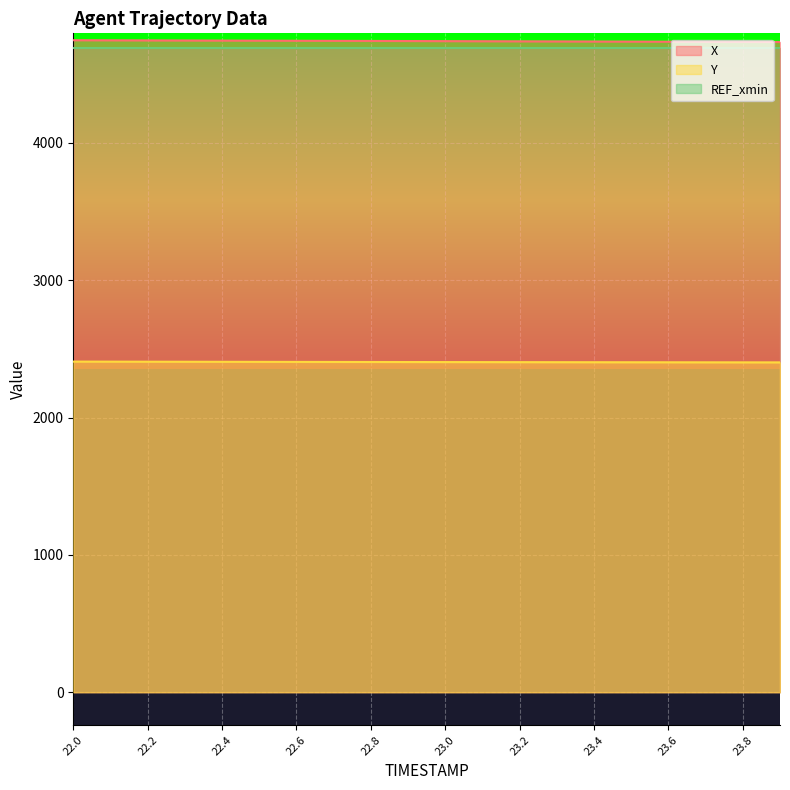

Which category has the lowest value in the X series?

23.9